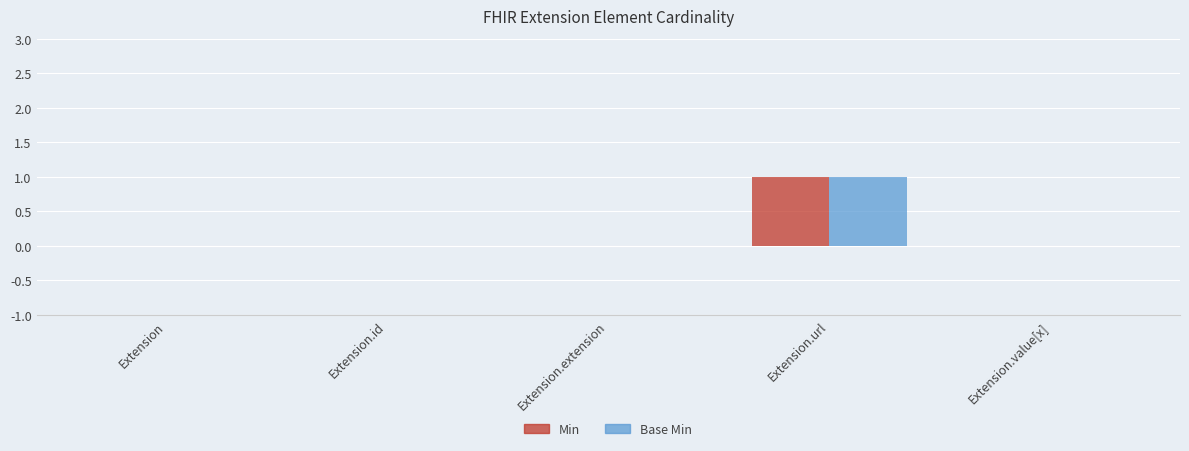

Which label corresponds to the largest value in the chart?

Extension.url